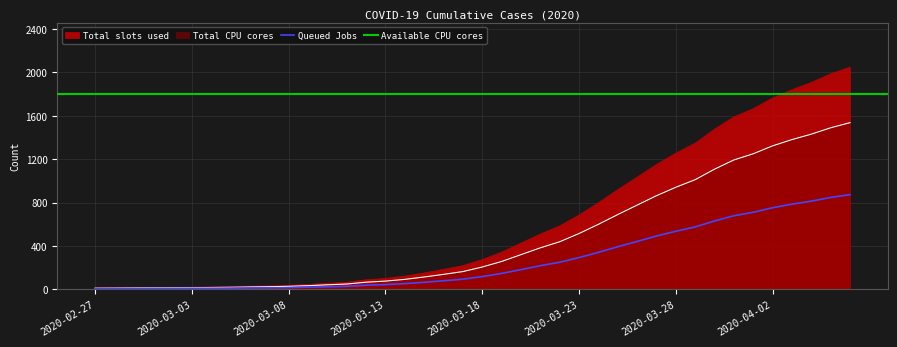

What is the highest value of the Total slots used series?

2049